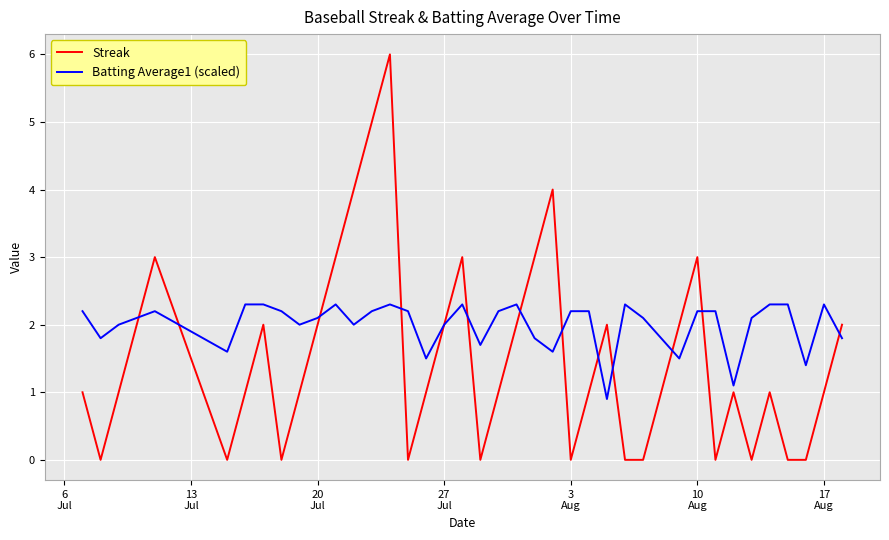

Which series has the widest spread of values?

Streak